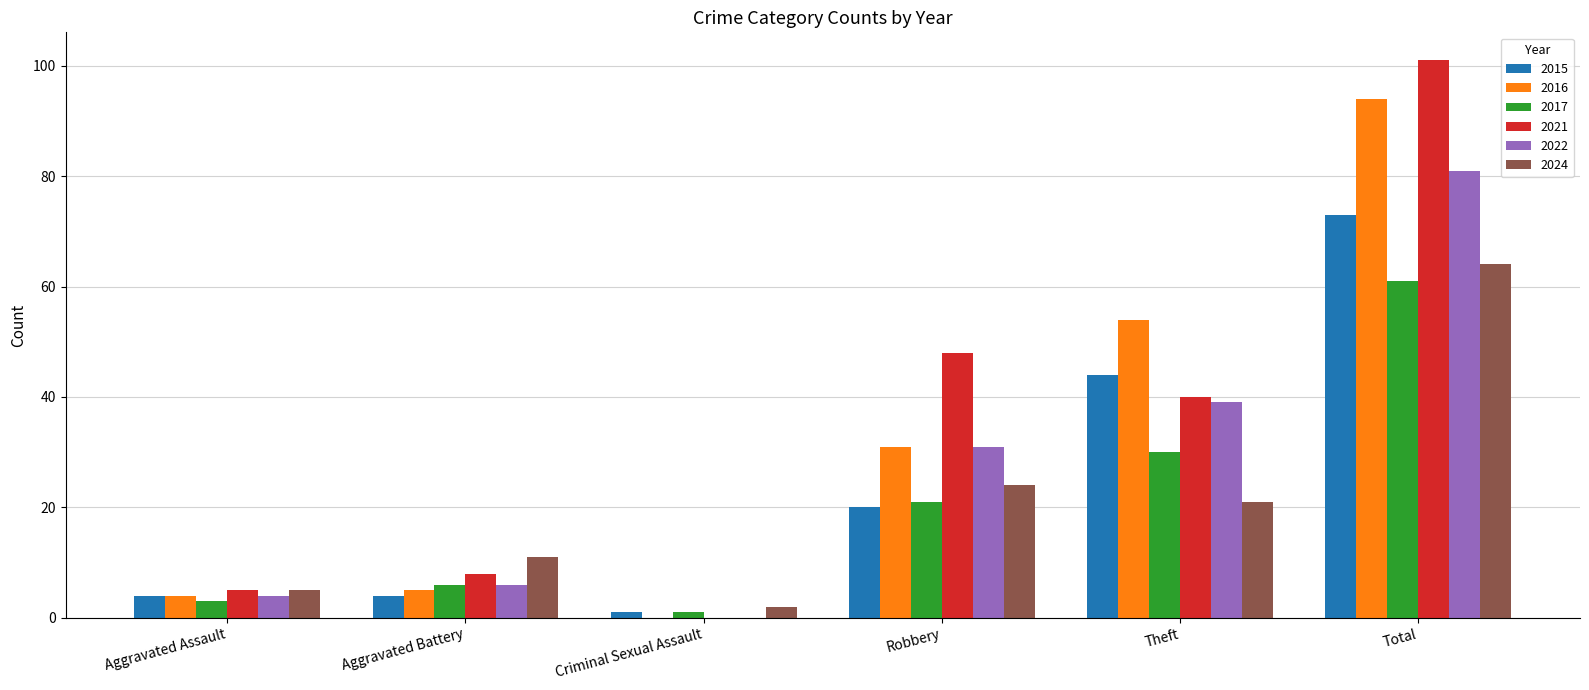

At which category is the sum across all series the highest?

Total